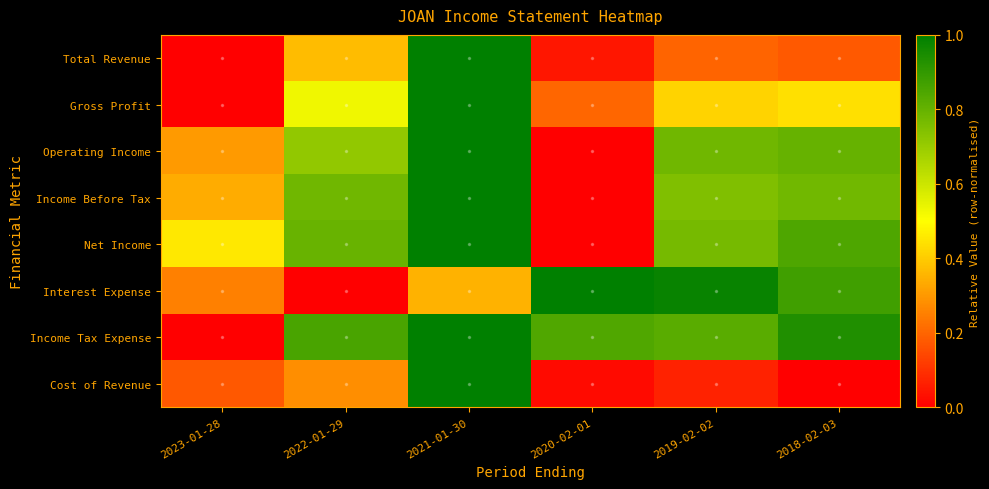

At which category does the chart reach its minimum across all series?

2023-01-28